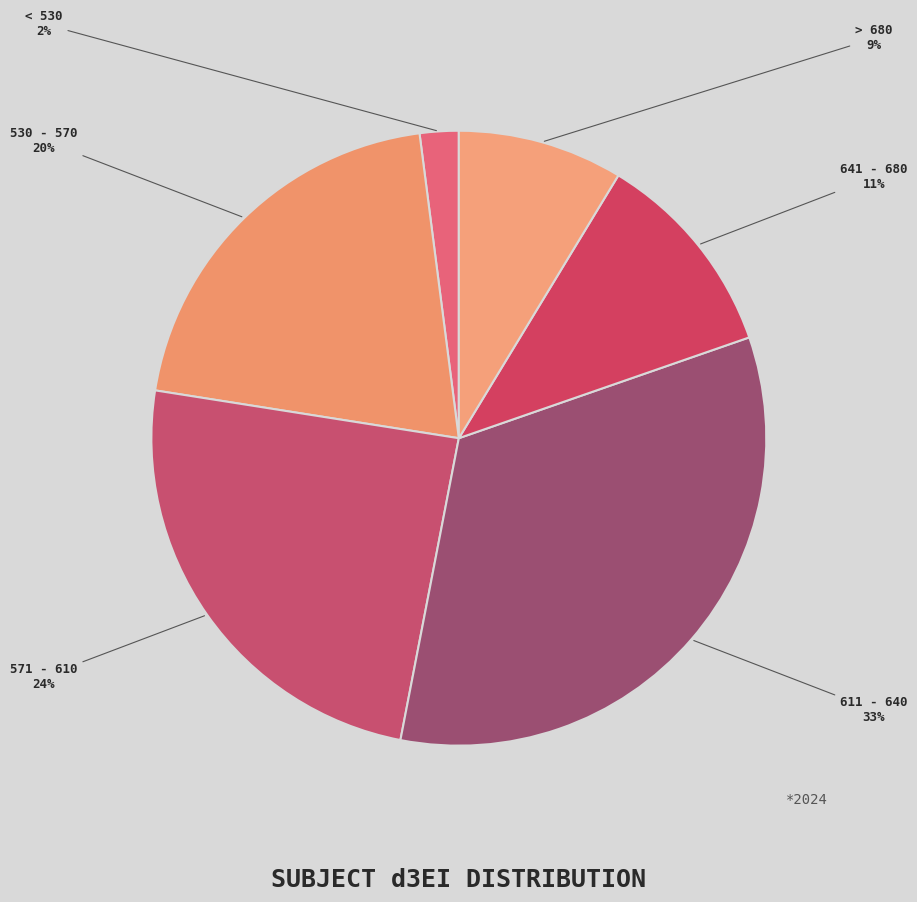

Does any single category account for the majority?

No